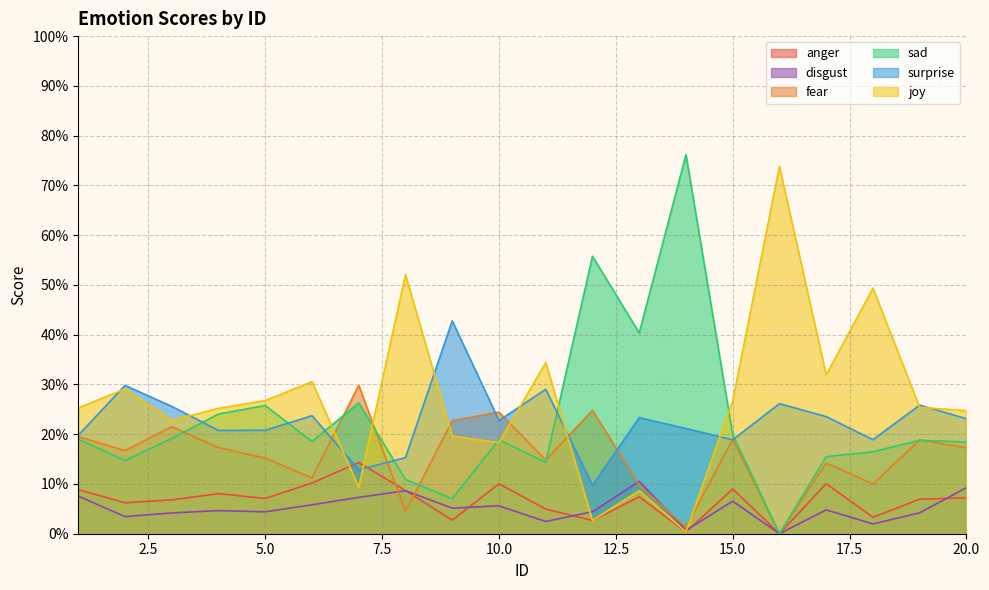

What is the difference between the disgust values at 3 and 13?

0.1